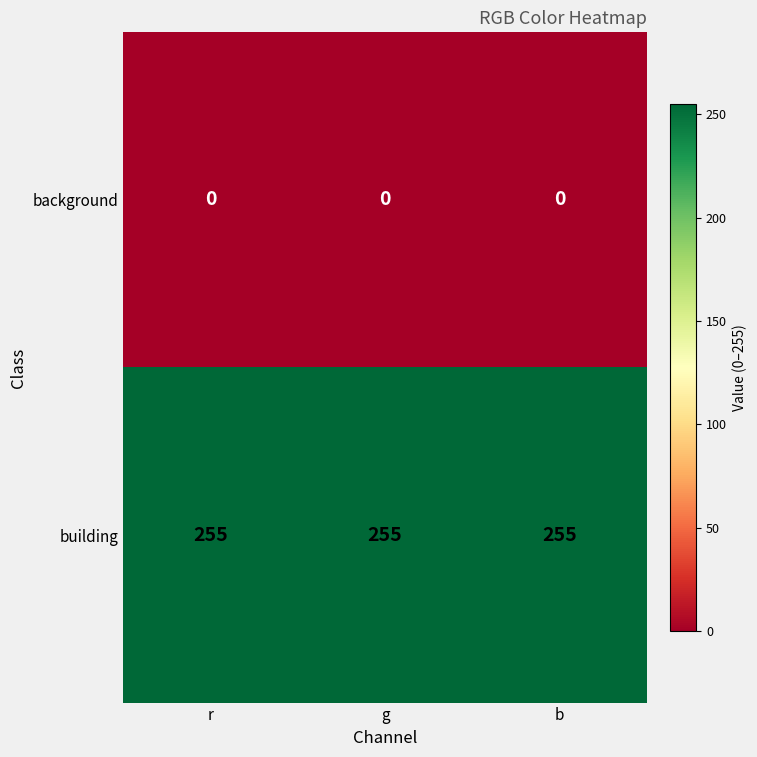

At b, list the series in order from smallest to largest.

background, building